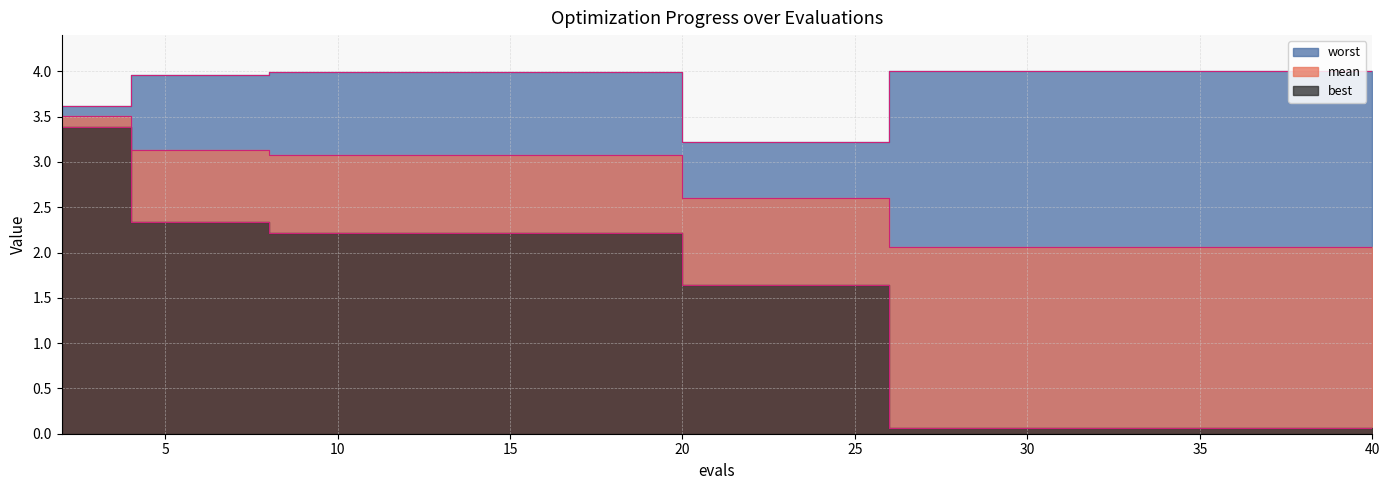

What is the value of the worst point at the 11th from the left?

3.2